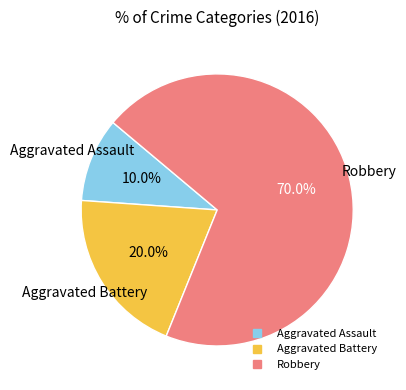

To the nearest percent, what is the difference between the Aggravated Assault and Aggravated Battery slice percentages?

10%